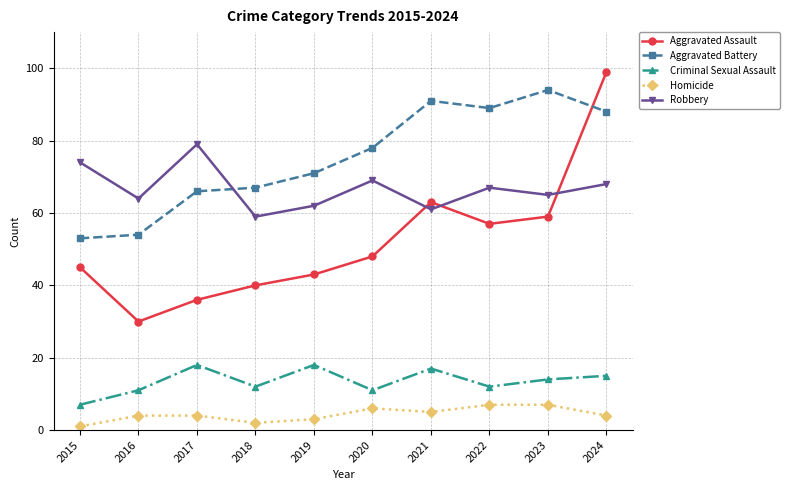

Which category has the lowest value in the Homicide series?

2015